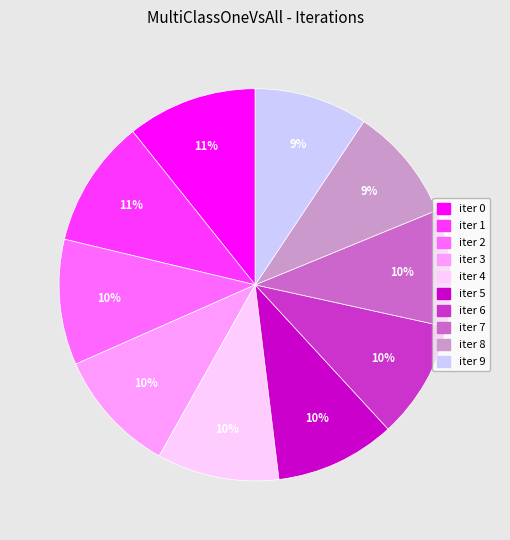

To the nearest percent, what is the average slice percentage?

10%